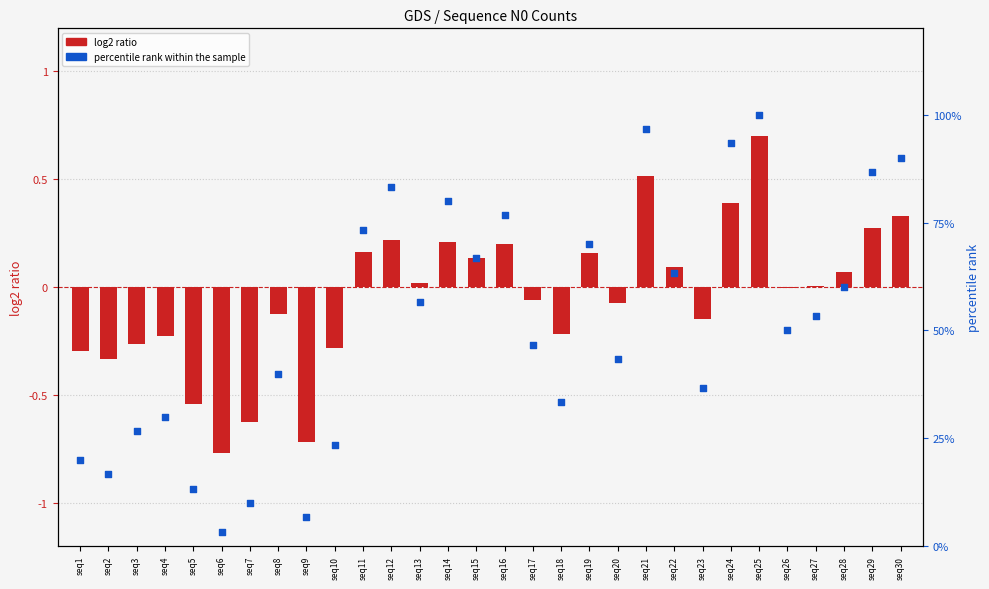

At how many categories does at least one series exceed 99?

1